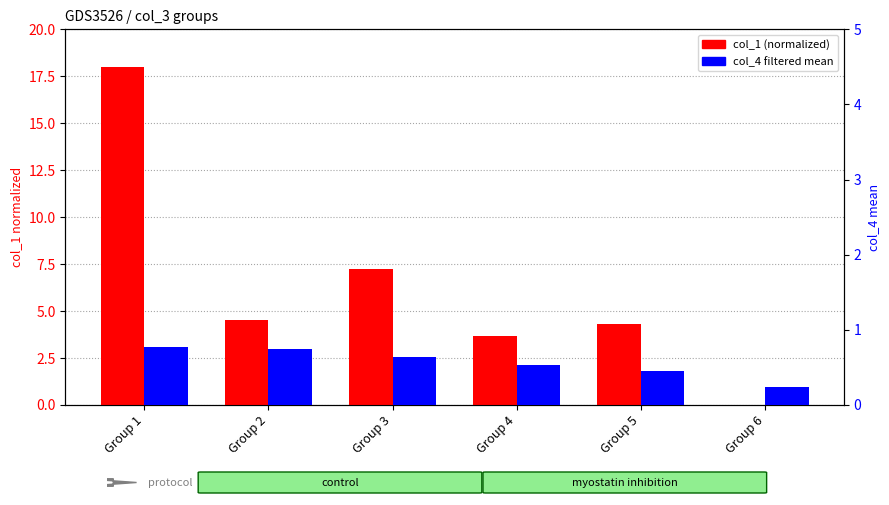

Reading left to right, extract all data points from this chart.

col_1 (normalized): Group 1=18.0	Group 2=4.5	Group 3=7.2	Group 4=3.7	Group 5=4.3	Group 6=0.0
col_4 (filtered mean): Group 1=0.8	Group 2=0.8	Group 3=0.6	Group 4=0.5	Group 5=0.5	Group 6=0.2